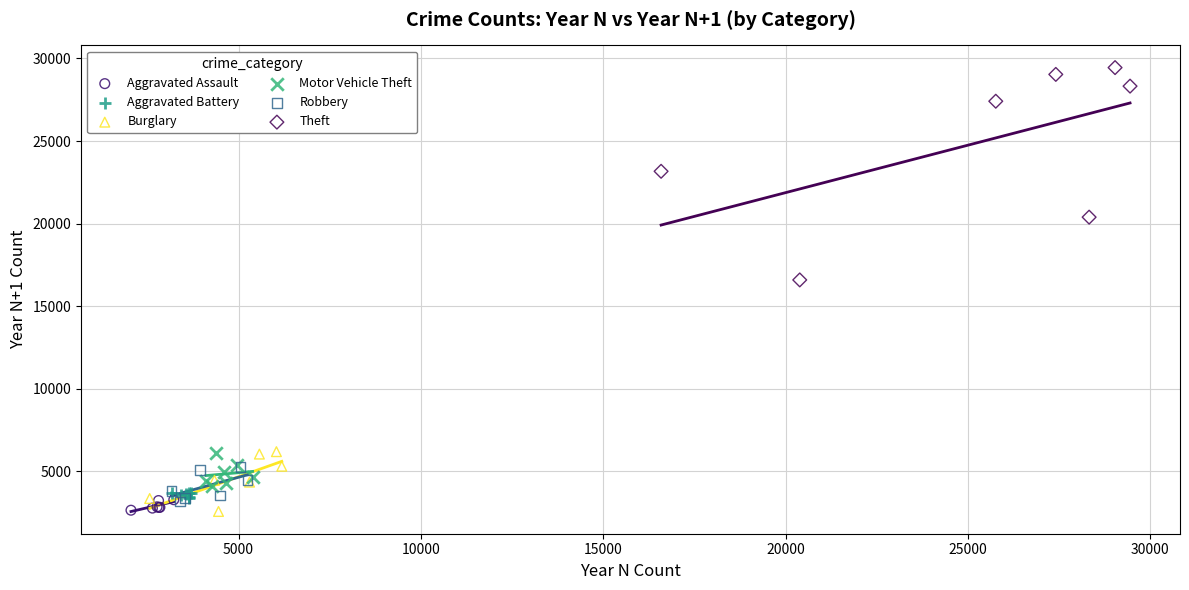

Which series reaches the maximum Y coordinate?

Theft